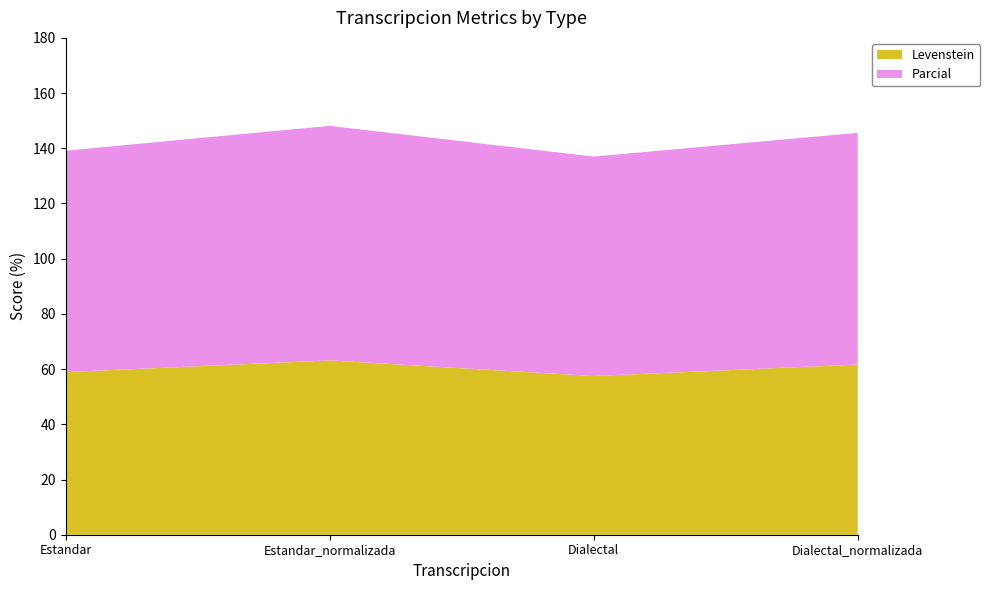

Reading left to right, transcribe all the data shown in this chart.

Levenstein: 58.9	63.2	57.5	61.7
Parcial: 80.2	85.0	79.5	84.0